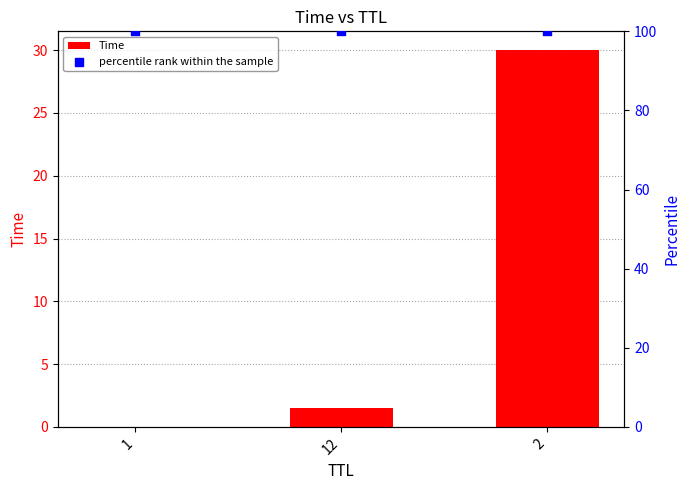

What are all the series names shown in the legend?

Time, percentile rank within the sample